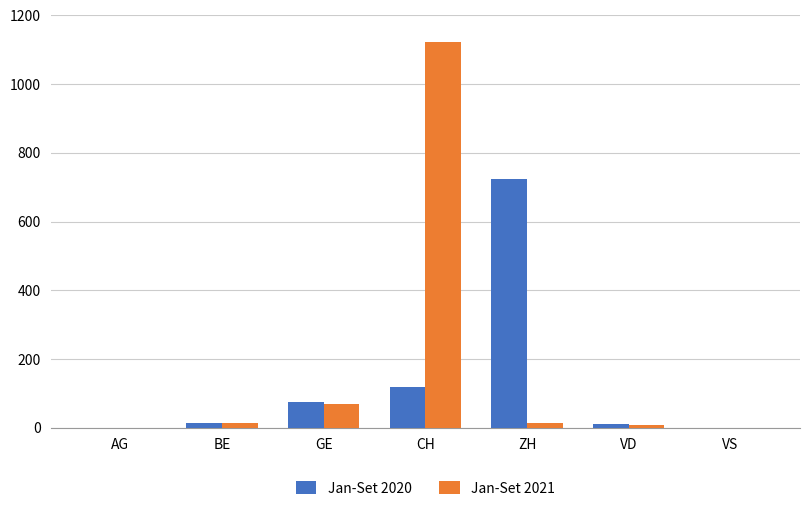

What is the maximum value shown in the chart?

1123